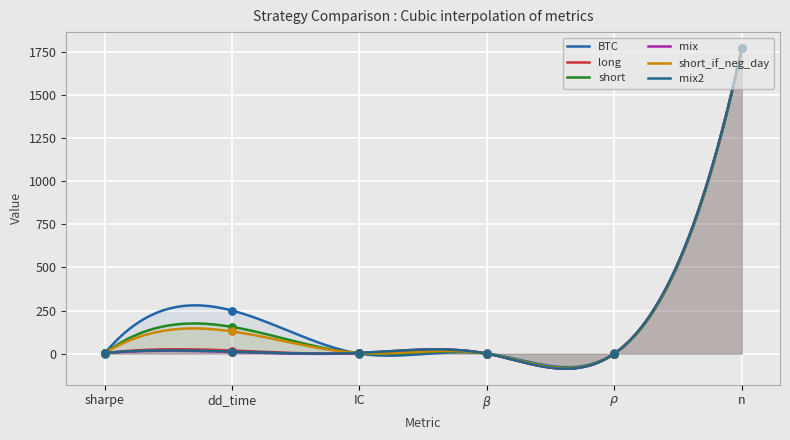

Which series has the largest Y range (max minus min)?

short